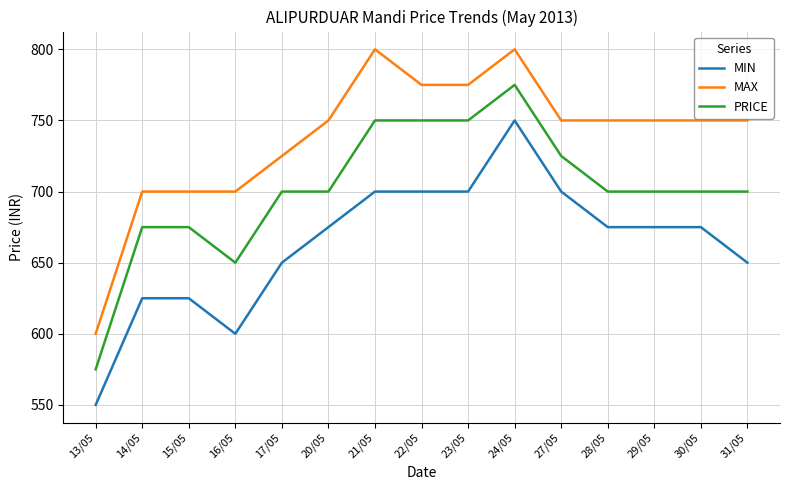

What is the spread (max minus min) of values at 20/05?

75